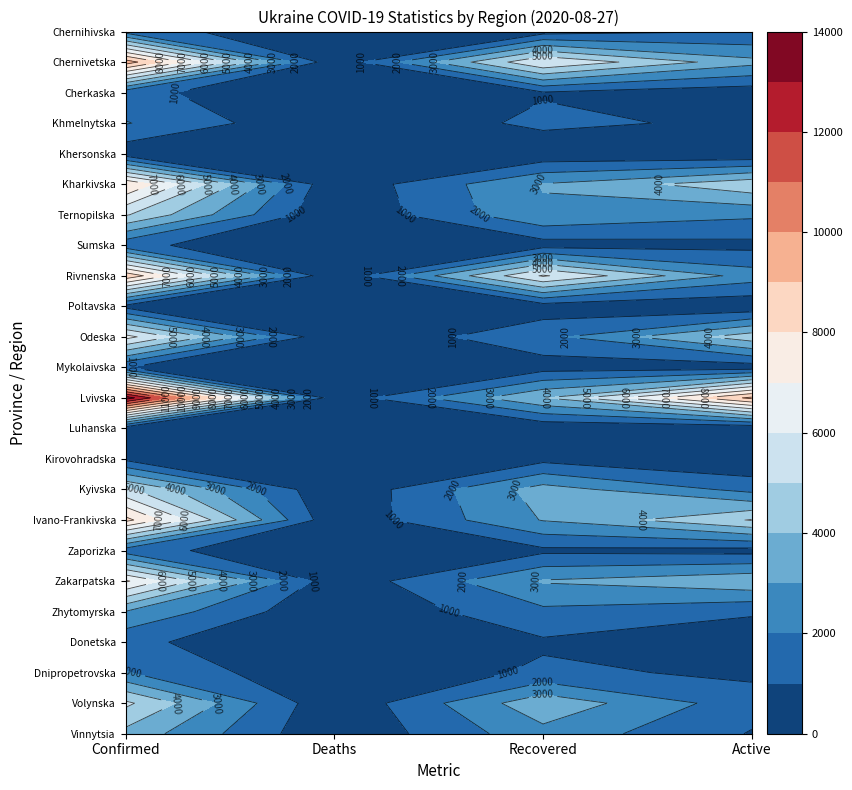

What is the greatest value displayed?

13560.0